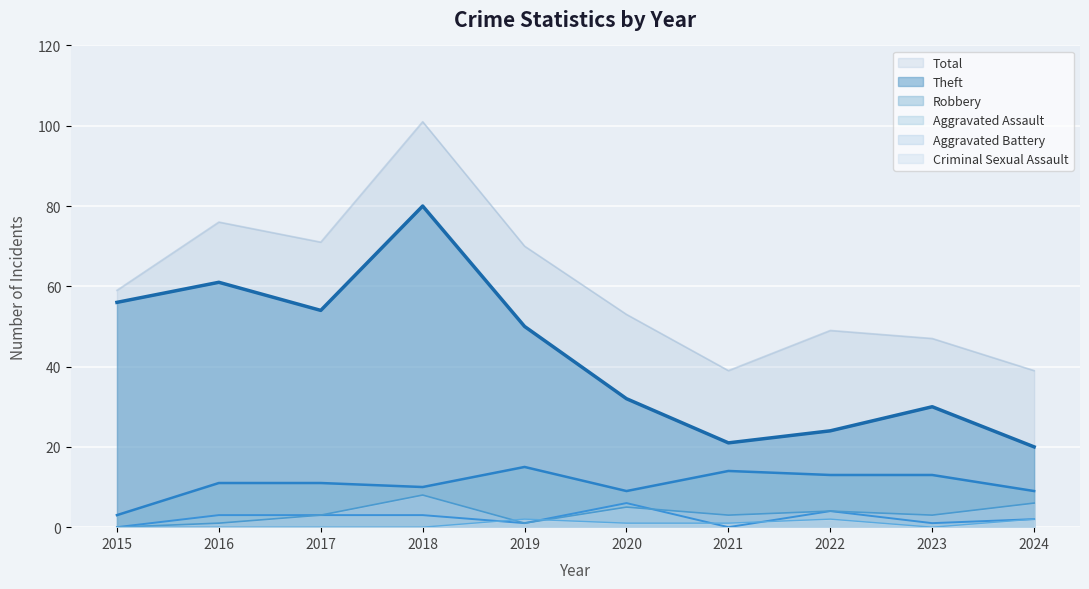

Reading left to right, what are all the values shown in this chart?

Total: 2015=59	2016=76	2017=71	2018=101	2019=70	2020=53	2021=39	2022=49	2023=47	2024=39
Theft: 2015=56	2016=61	2017=54	2018=80	2019=50	2020=32	2021=21	2022=24	2023=30	2024=20
Robbery: 2015=3	2016=11	2017=11	2018=10	2019=15	2020=9	2021=14	2022=13	2023=13	2024=9
Aggravated Assault: 2015=0	2016=3	2017=3	2018=3	2019=1	2020=6	2021=0	2022=4	2023=1	2024=2
Aggravated Battery: 2015=0	2016=1	2017=3	2018=8	2019=1	2020=5	2021=3	2022=4	2023=3	2024=6
Criminal Sexual Assault: 2015=0	2016=0	2017=0	2018=0	2019=2	2020=1	2021=1	2022=2	2023=0	2024=2